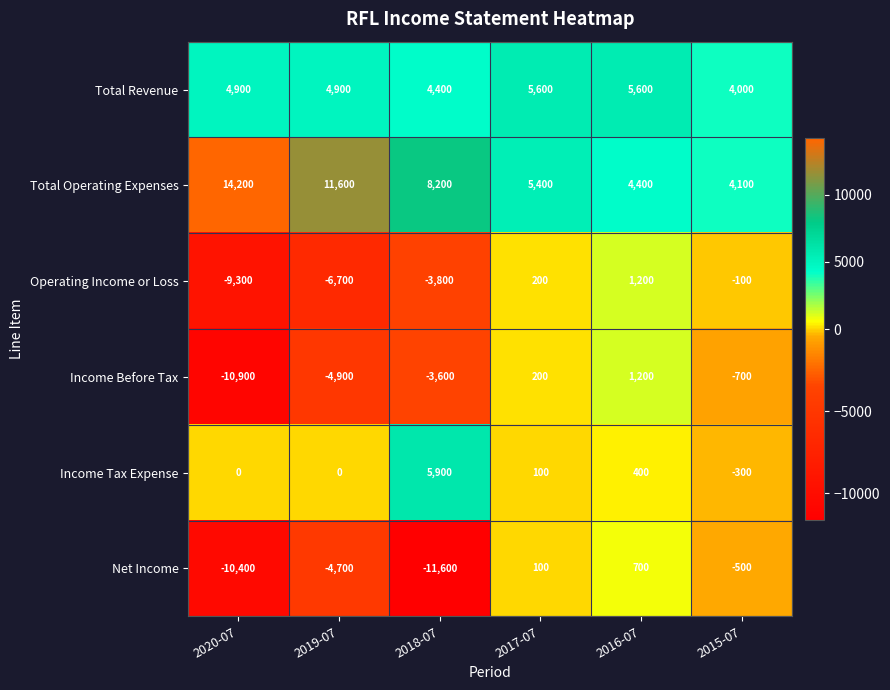

What is the total value across all series at 2019-07?

200